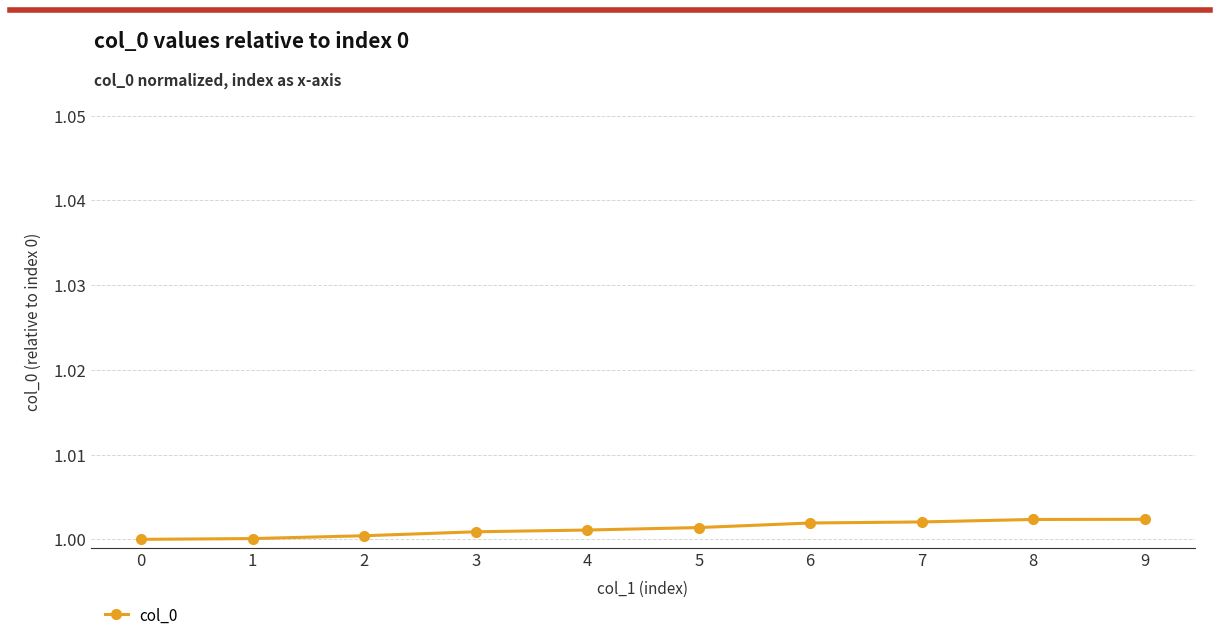

Is it true that the value at 6 is 1.0?

True